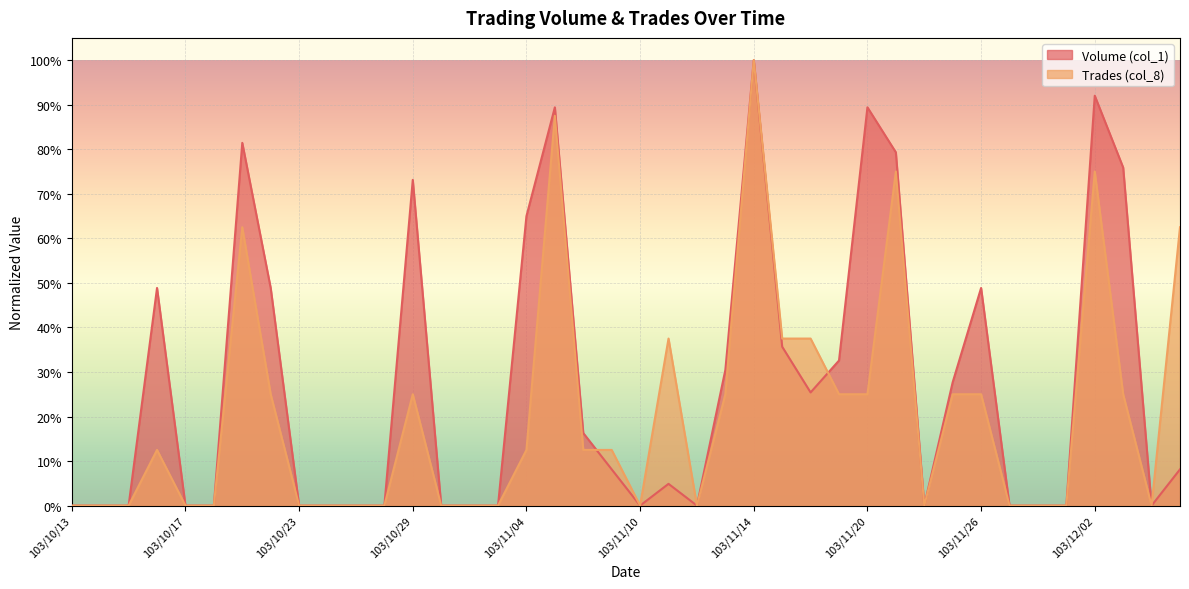

True or false: Trades (col_8) has more than 0 points higher than both neighbors.

True